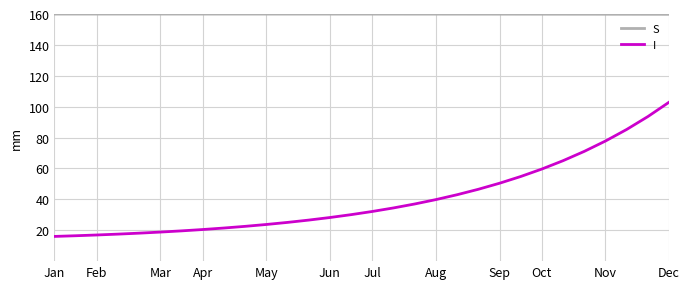

True or false: I and S cross at least once.

False